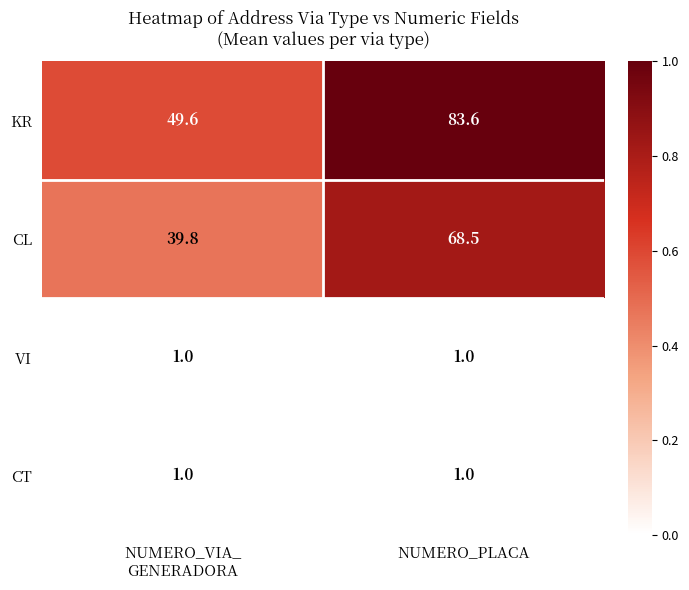

At which category is the sum across all series the highest?

NUMERO_PLACA